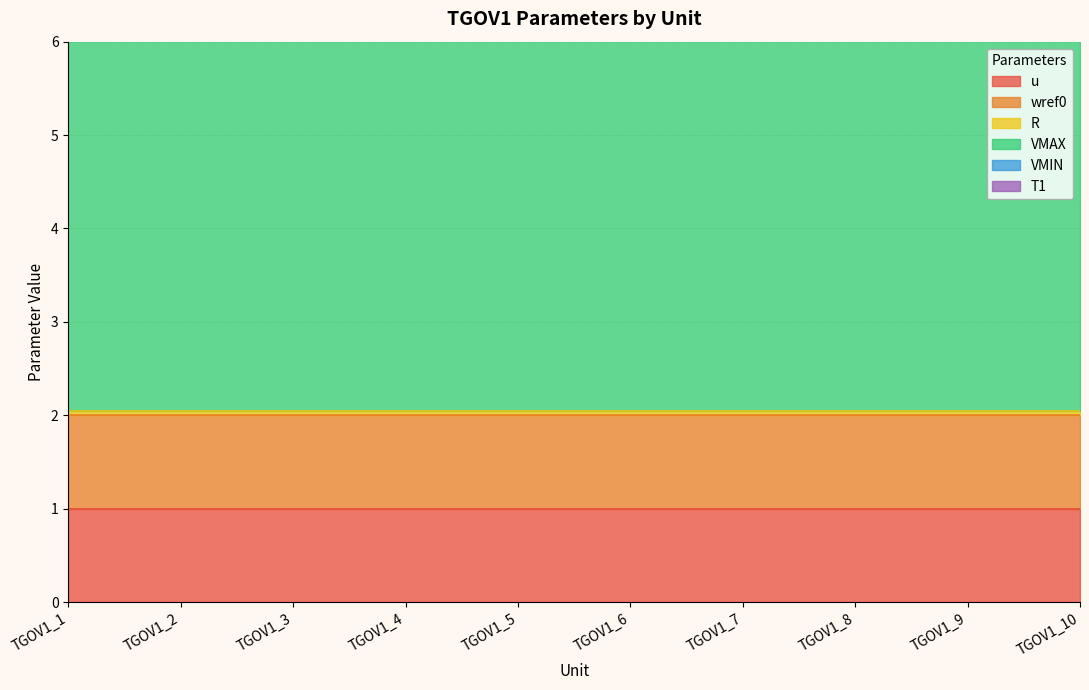

How many data points does each series have?

10